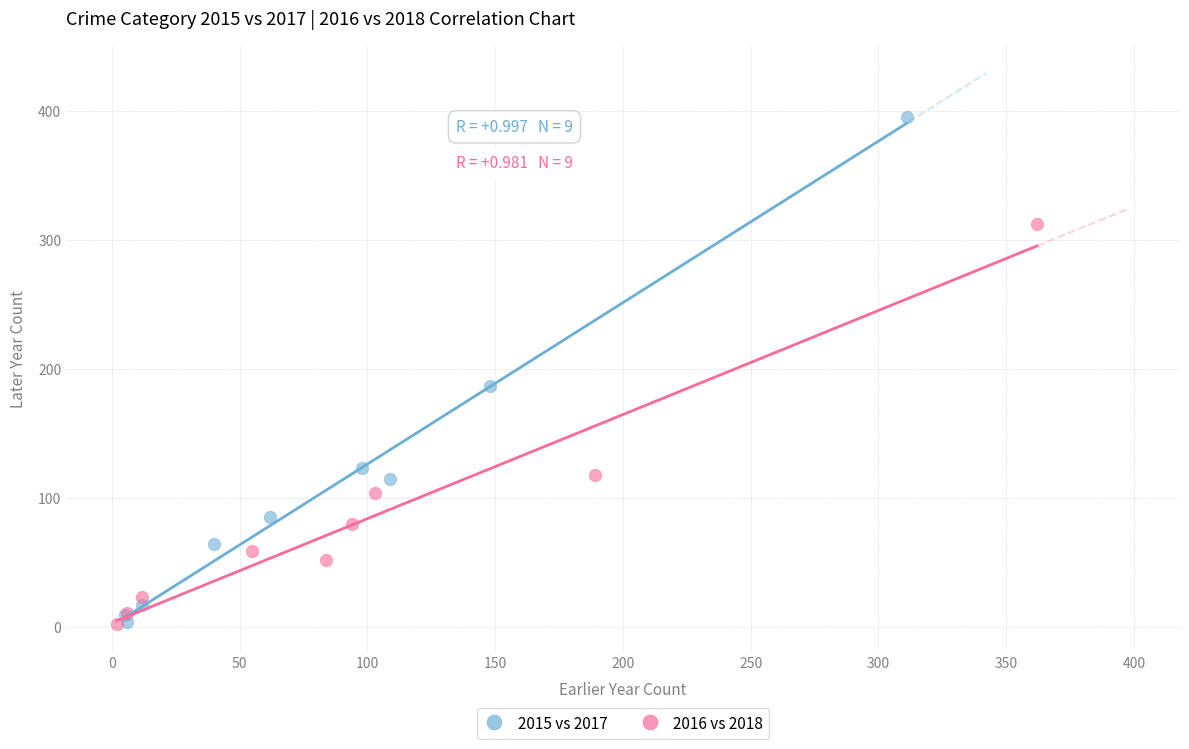

Which series reaches the maximum Y coordinate?

2015 vs 2017